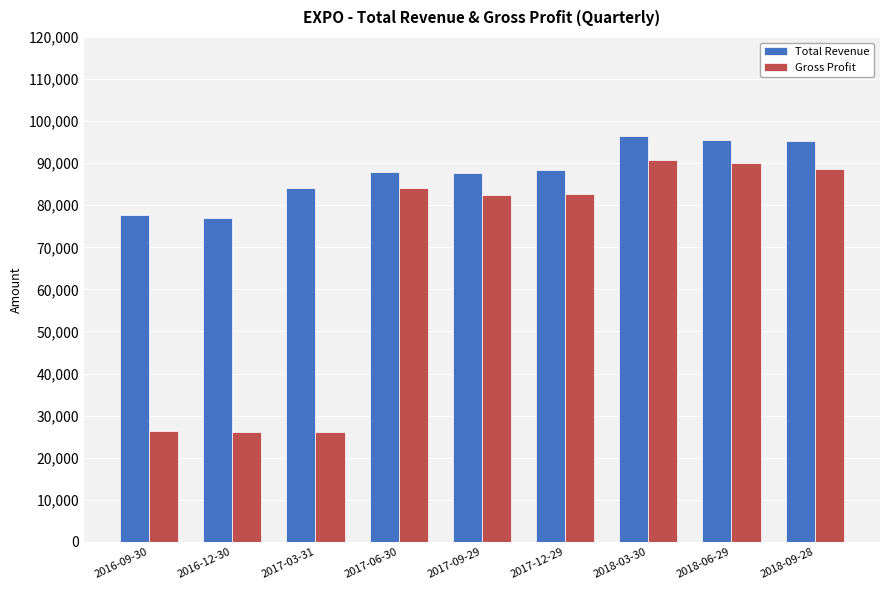

What are all the series names shown in the legend?

Total Revenue, Gross Profit